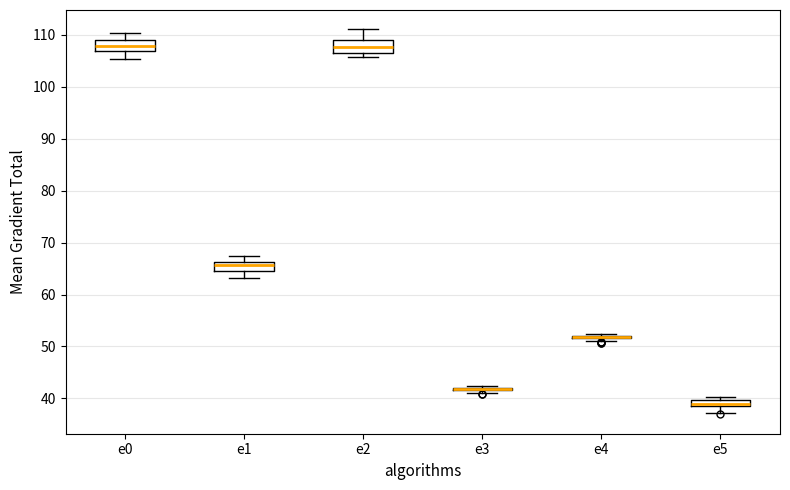

Where is the upper edge of the box for e2 on the y-axis? The values are not printed on the chart, so give them approximately, as read against the axis.

109